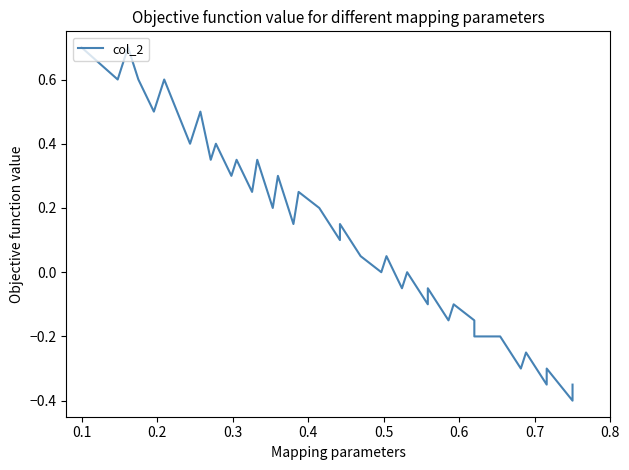

Does the chart display data point markers on the line(s)?

No